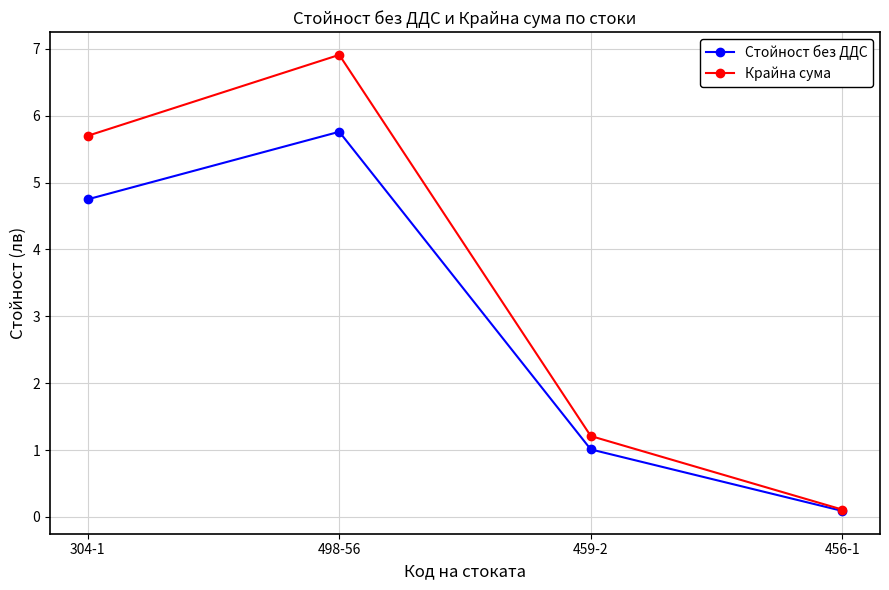

How many categories are shown in the chart?

4